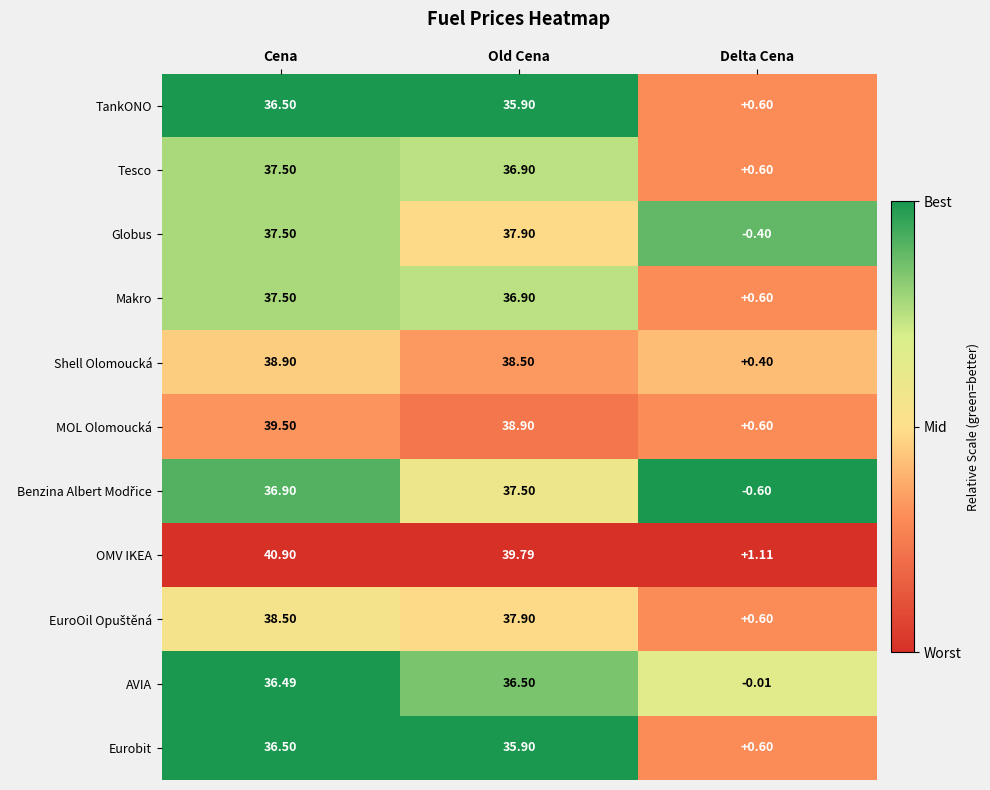

Which series changed the most between Cena and Old Cena?

OMV IKEA